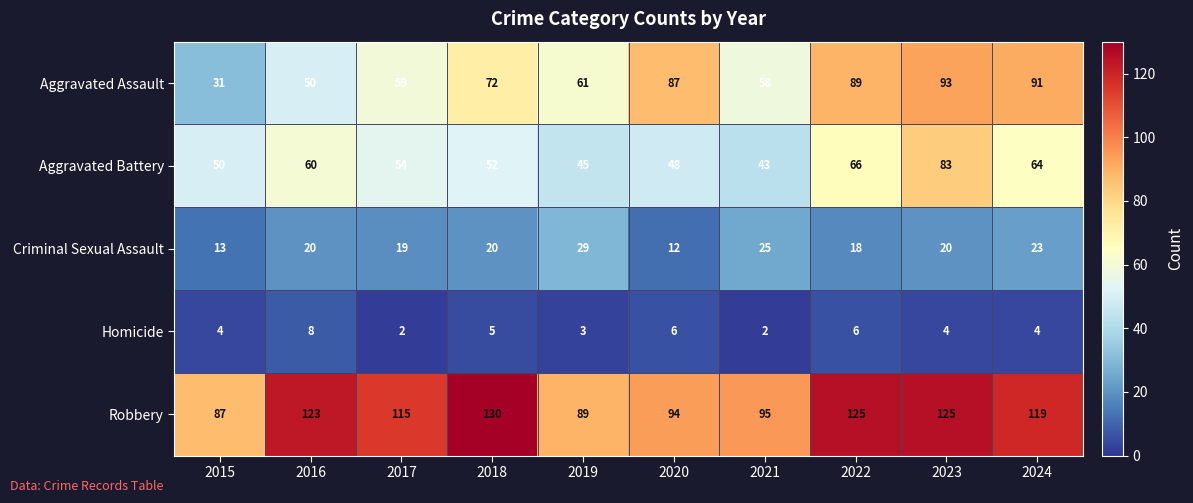

How many data points in Aggravated Assault are less than 72?

5